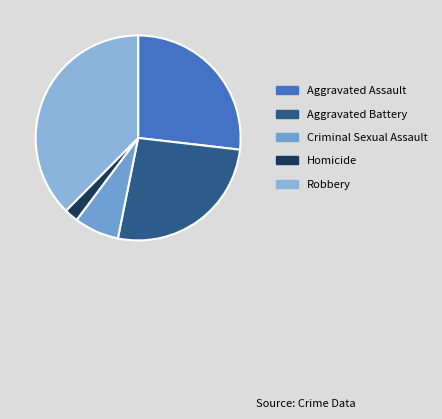

To the nearest percent, what is the combined percentage of Criminal Sexual Assault and Robbery?

45%